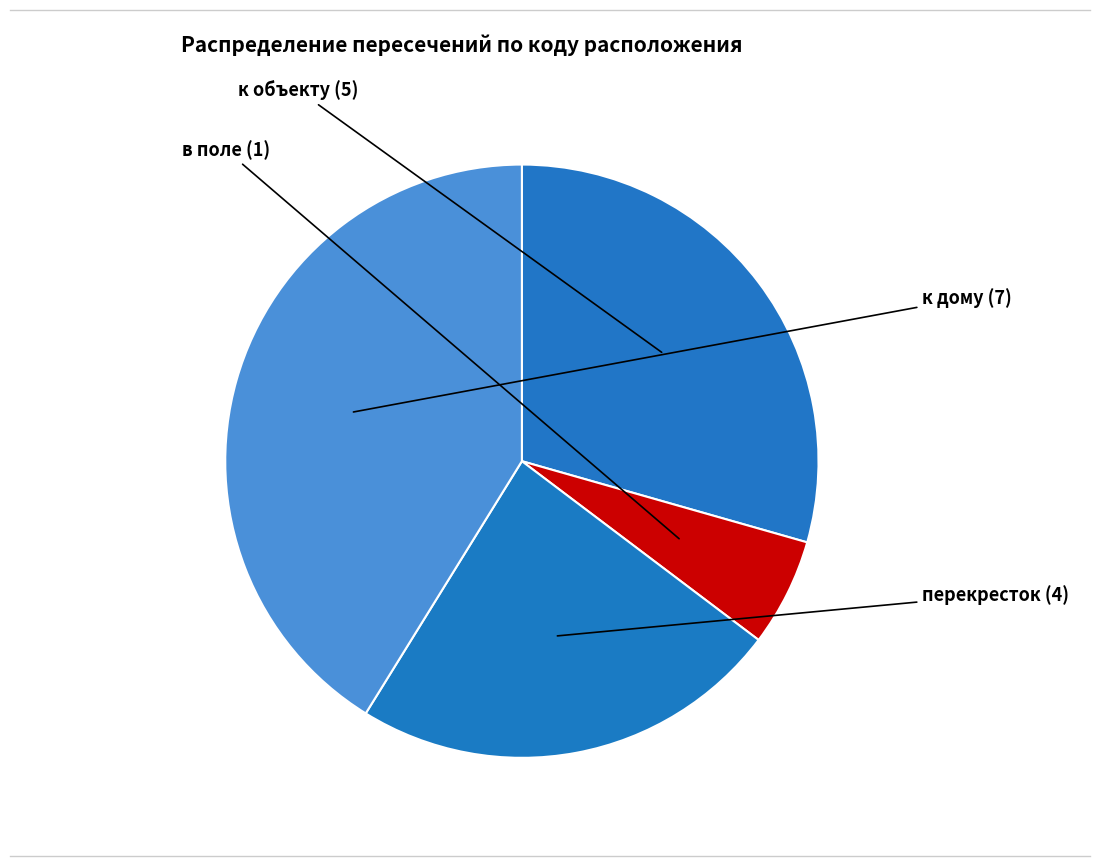

Which has a higher value, перекресток or в поле?

перекресток